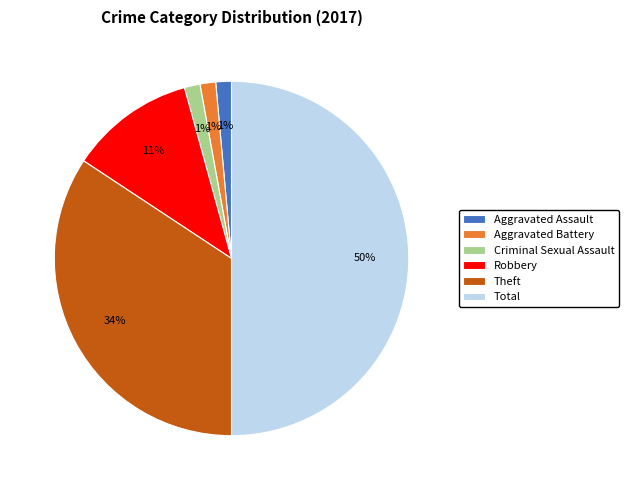

How many segments does this pie chart have?

6